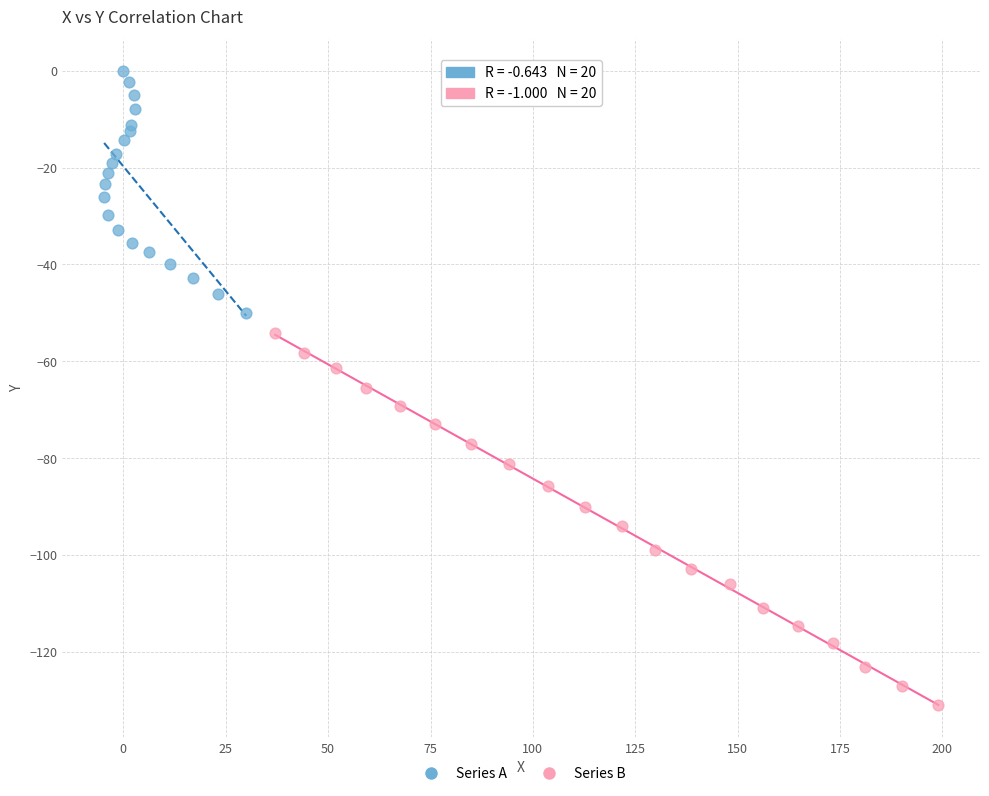

Which series contains the lowest Y value?

Series B